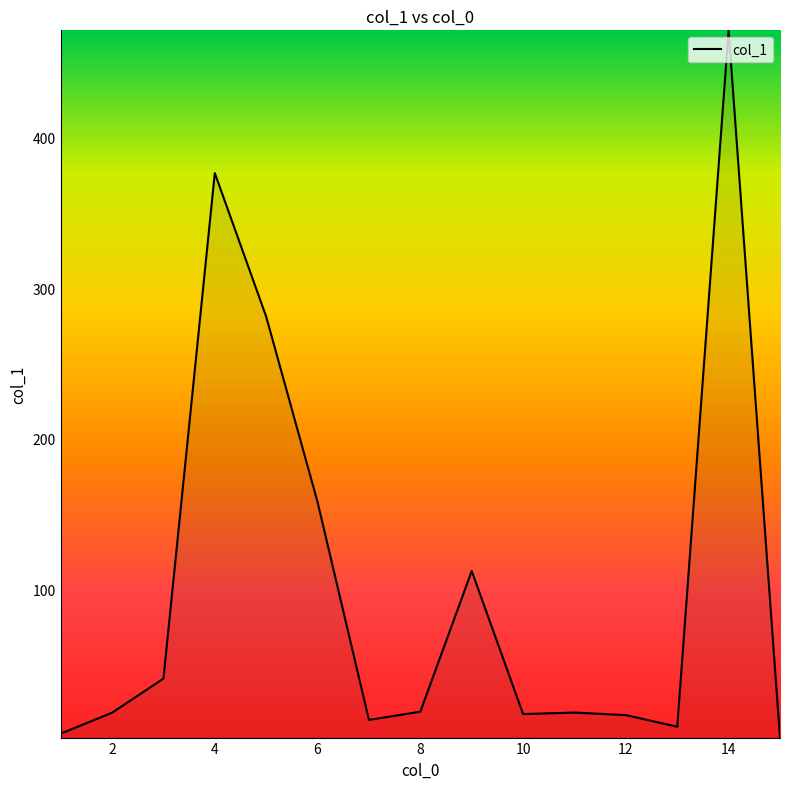

Does the chart display data point markers on the line(s)?

No